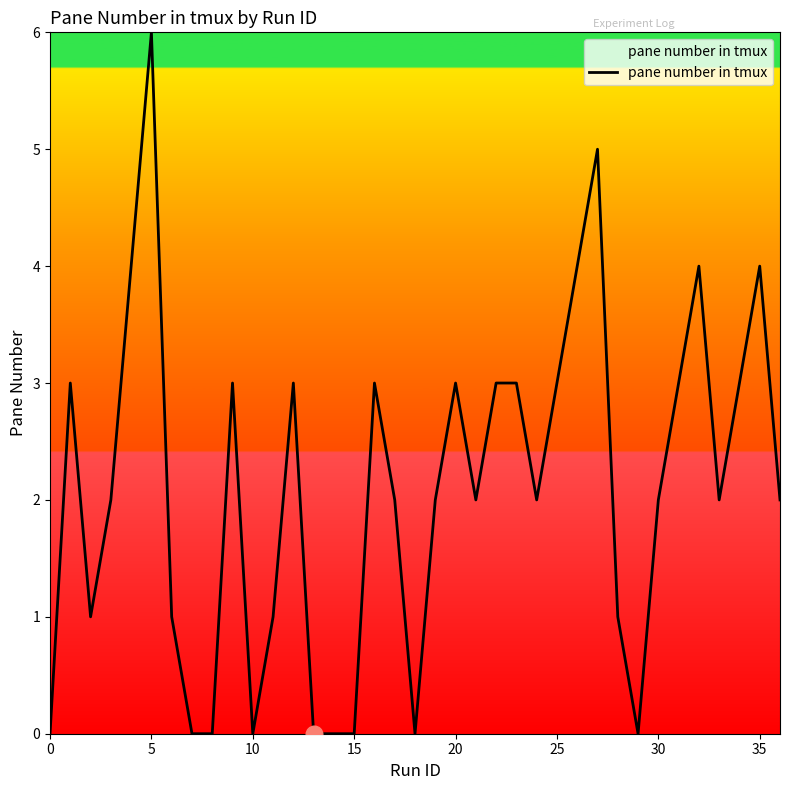

What is the difference between the maximum and minimum values?

6